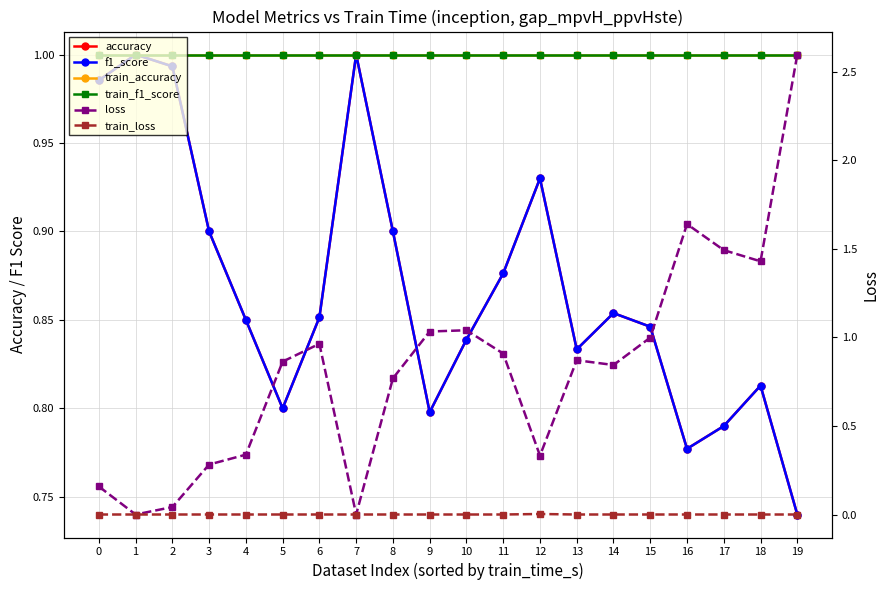

Which series has the largest total across all categories?

train_accuracy